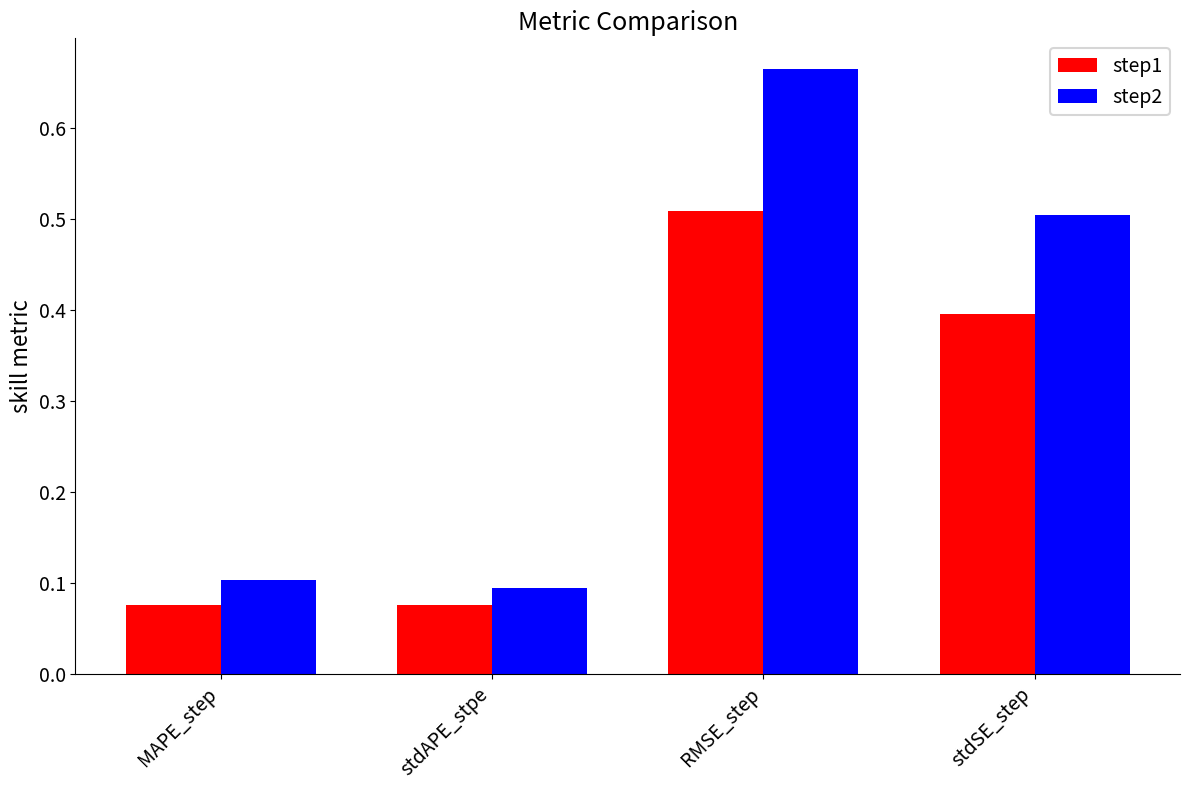

Is the value of step1 at stdSE_step greater than the value of step2 at RMSE_step?

No